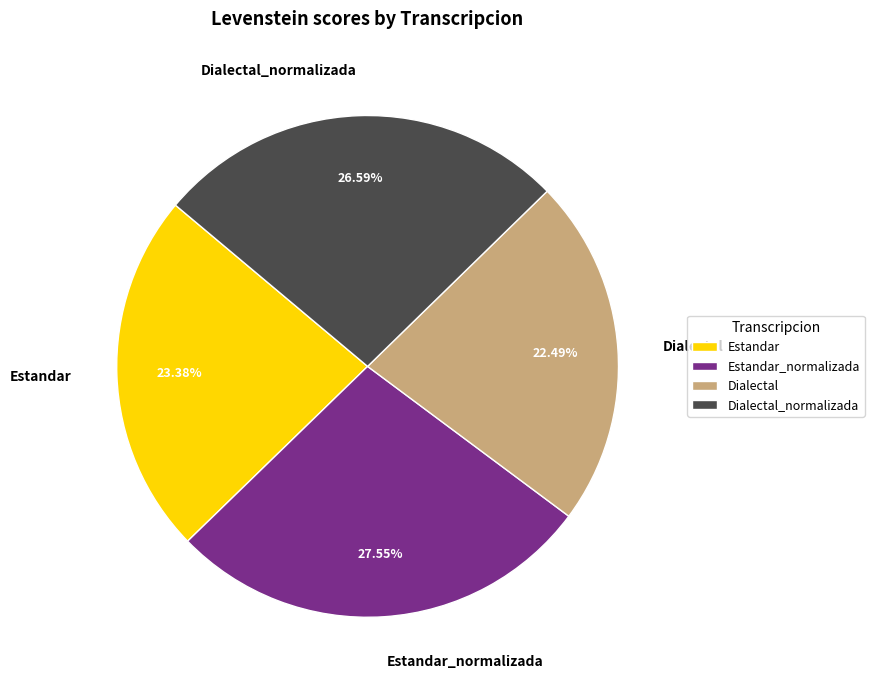

Is the sum of Dialectal and Estandar_normalizada greater than half?

Yes